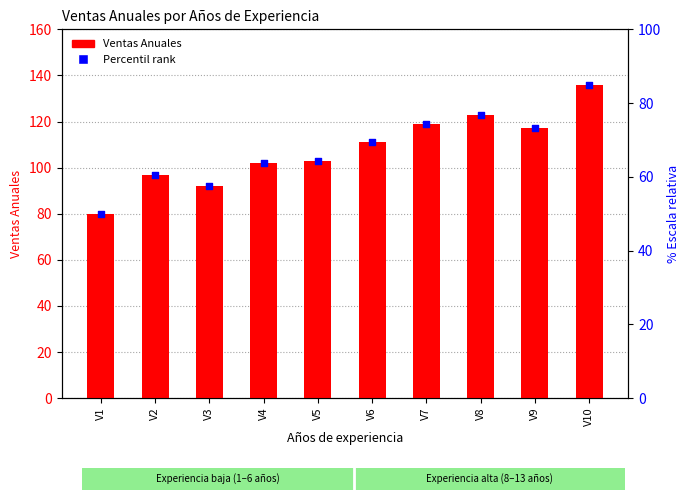

Is the value of Percentil rank at V5 greater than the value of Ventas Anuales at V4?

Yes